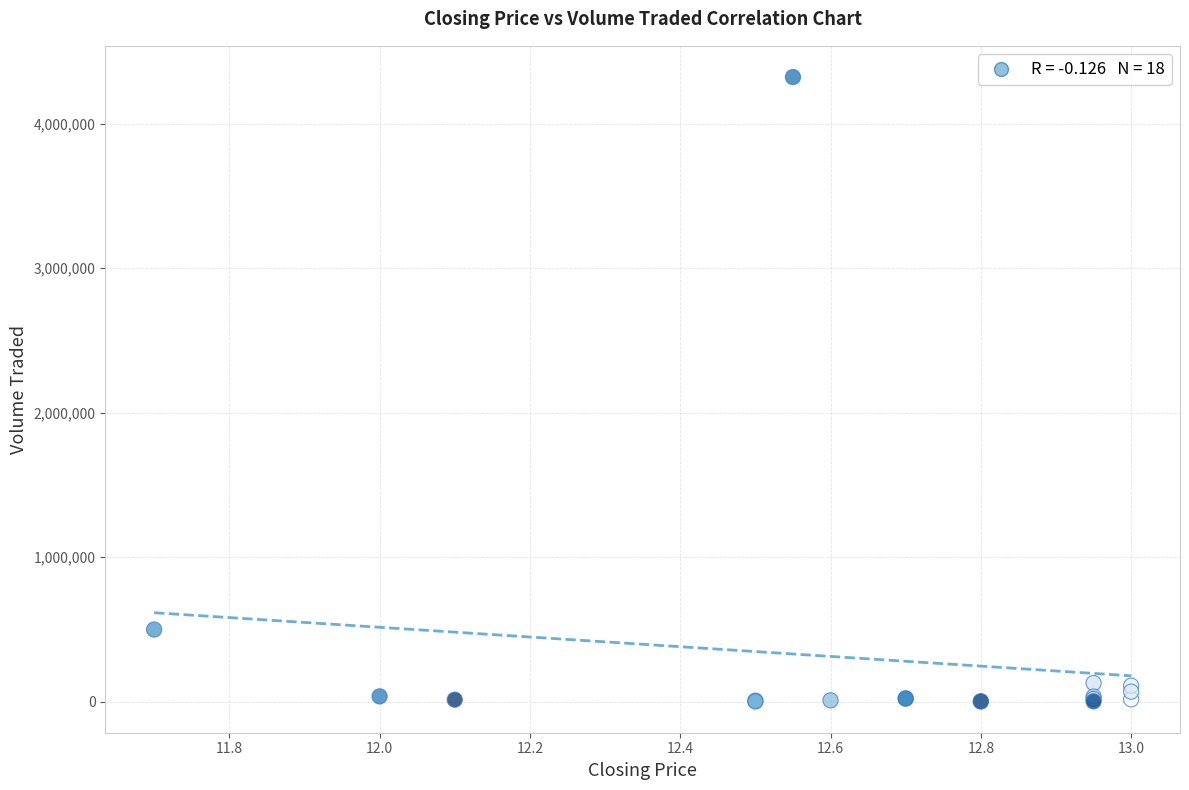

What Y value in the scatter plot is closest to 2161350?

498100